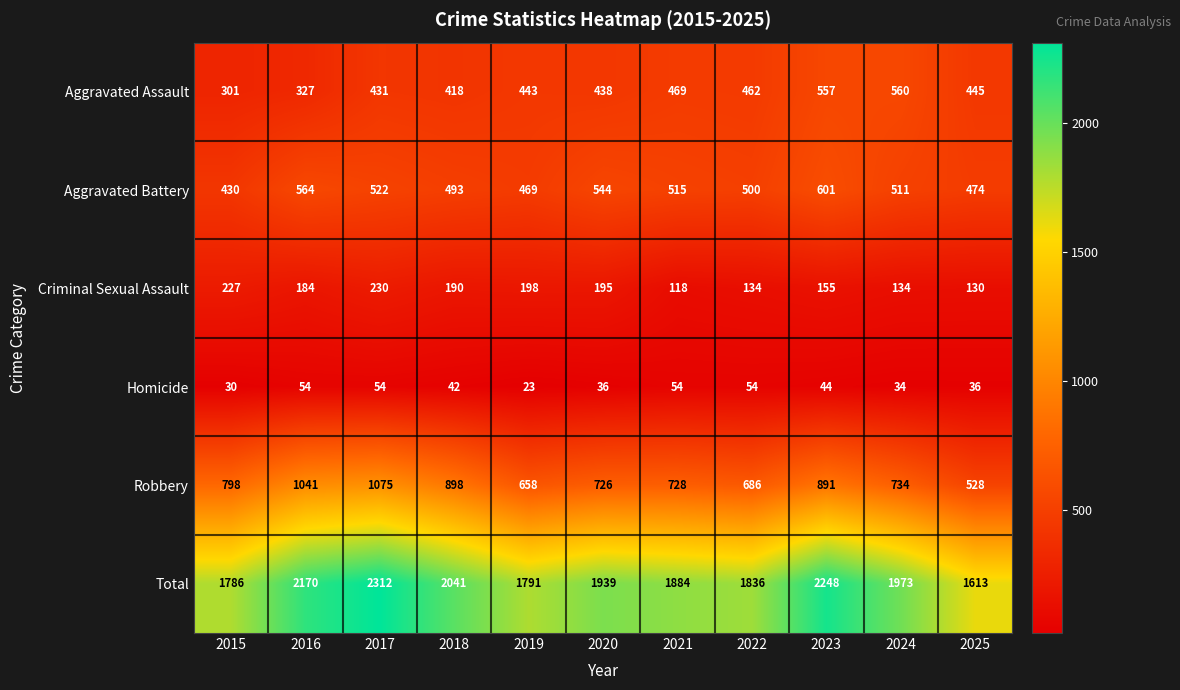

What is the spread (max minus min) of values at 2022?

1782